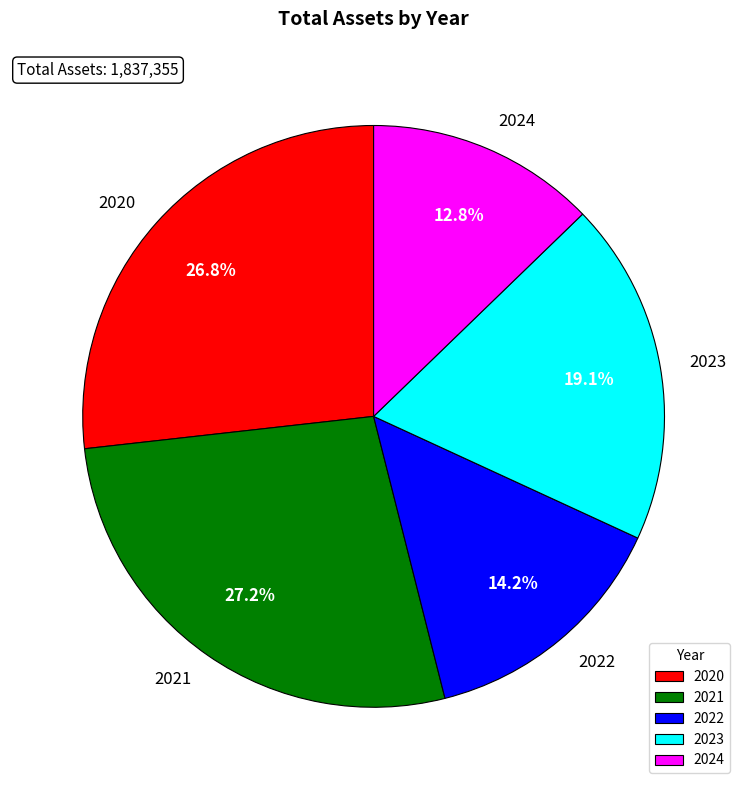

Approximately how many times larger is the value at 2021 compared to 2024?

2.1